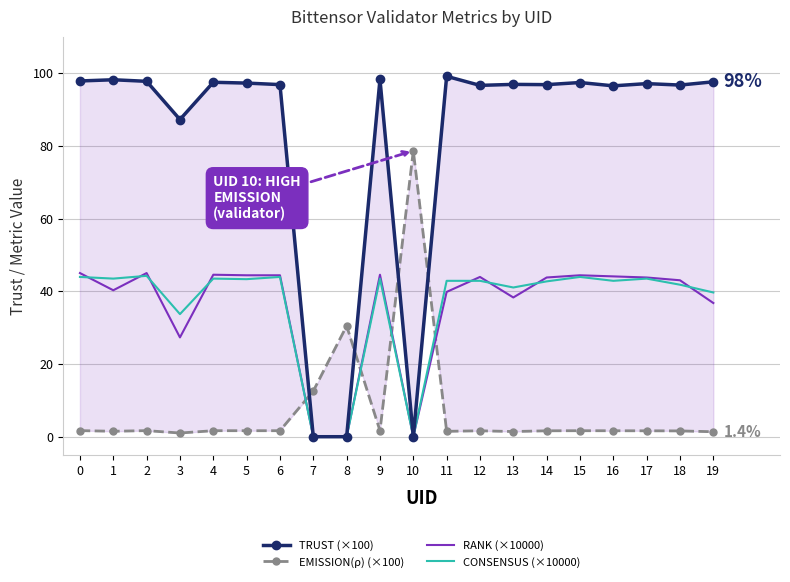

True or false: EMISSION(ρ) (×100) has a value of 2.6 at 9.

False